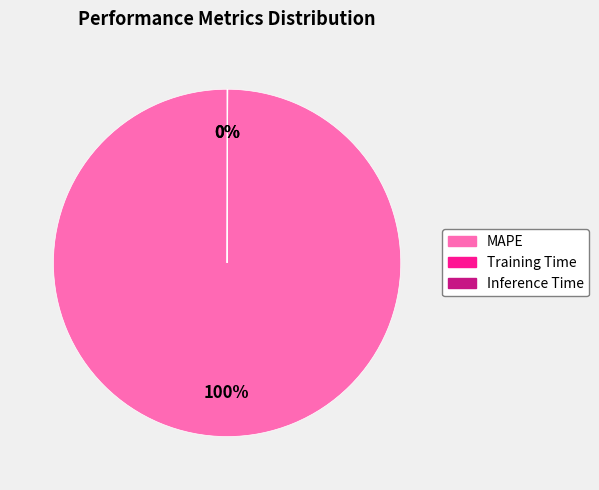

Which category accounts for the majority?

MAPE